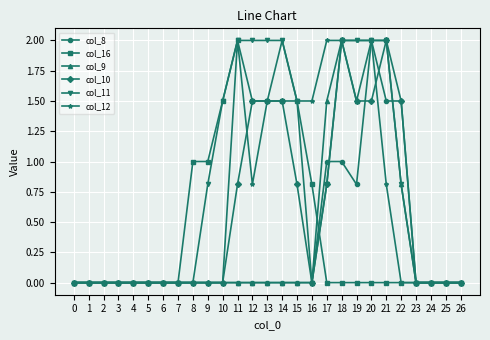

Read the col_10 value at 18.

2.0